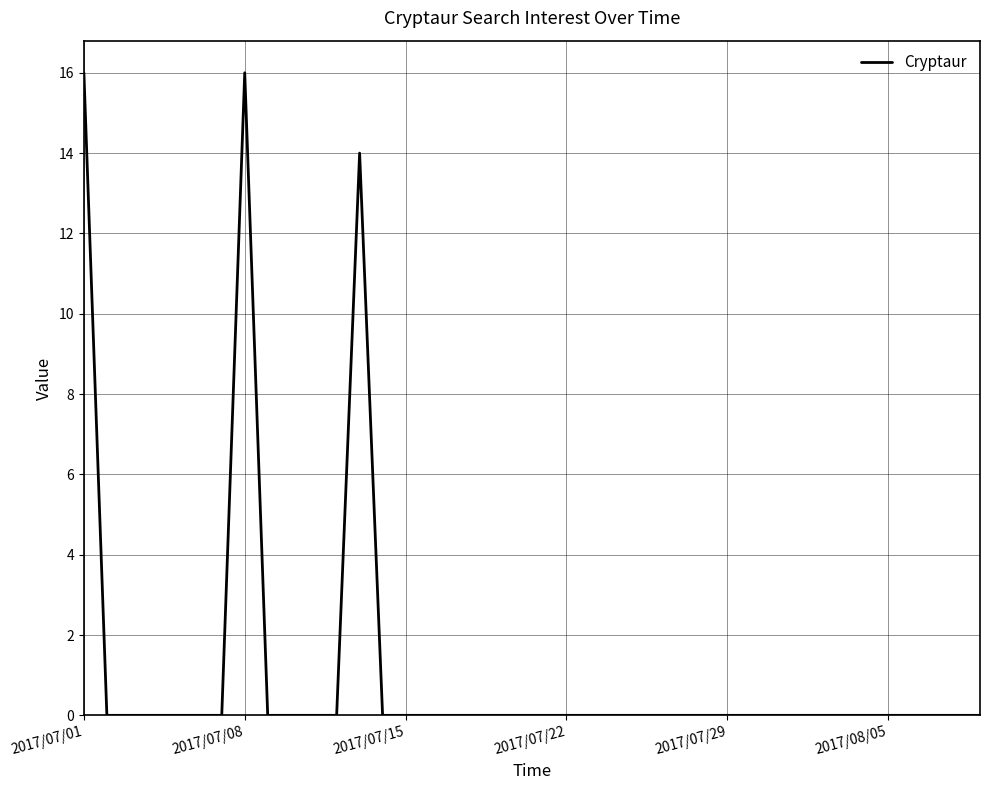

What is the difference between the maximum and minimum values?

16